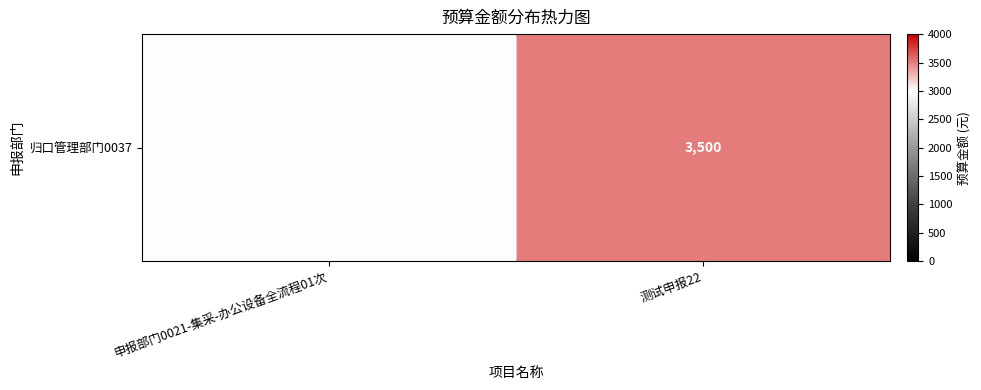

Which label corresponds to the smallest value in the chart?

申报部门0021-集采-办公设备全流程01次